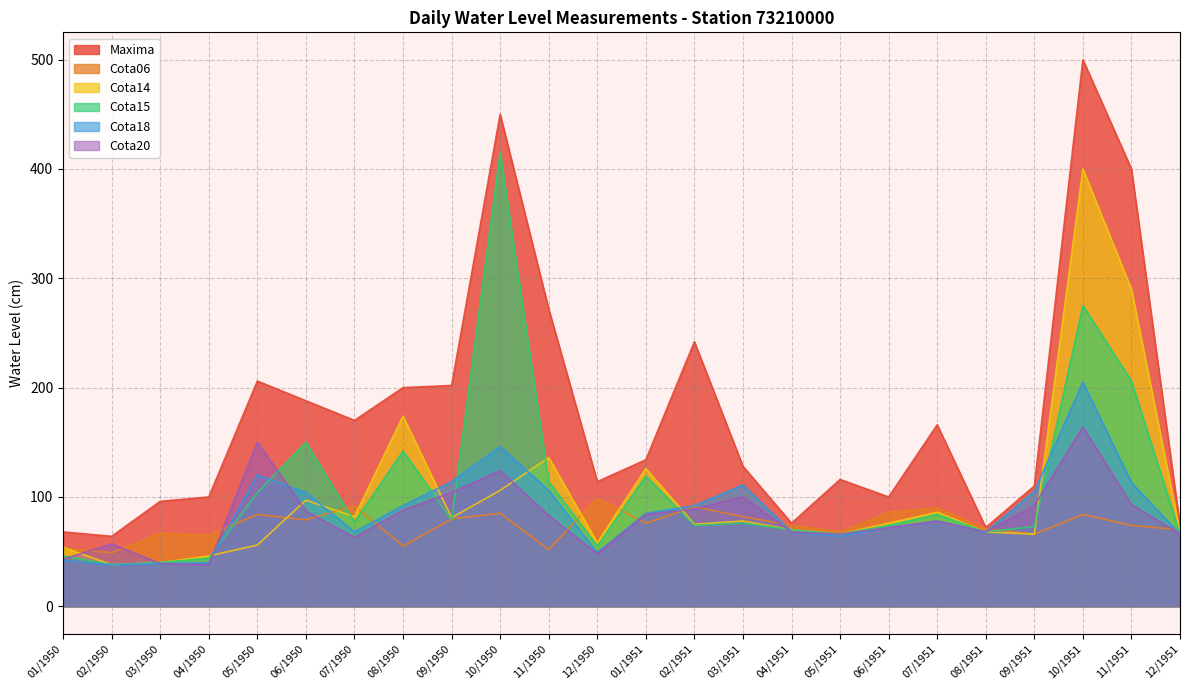

Where is Maxima nearest to the value 282?

11/1950